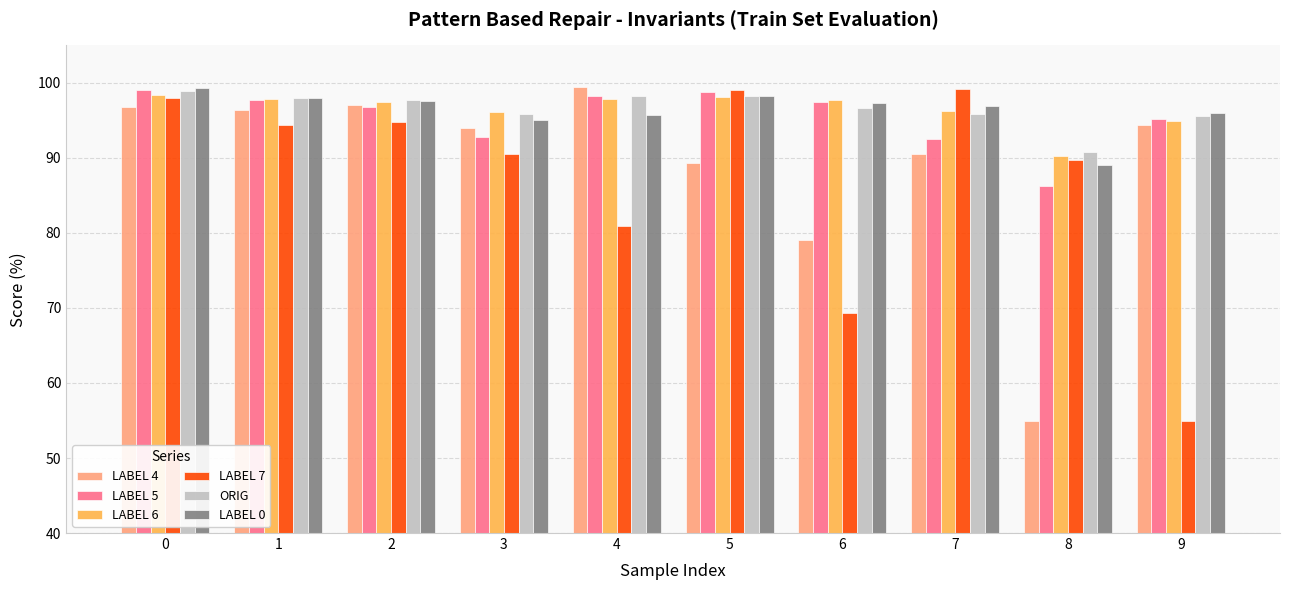

Which series changed the most between 4 and 8?

LABEL 4